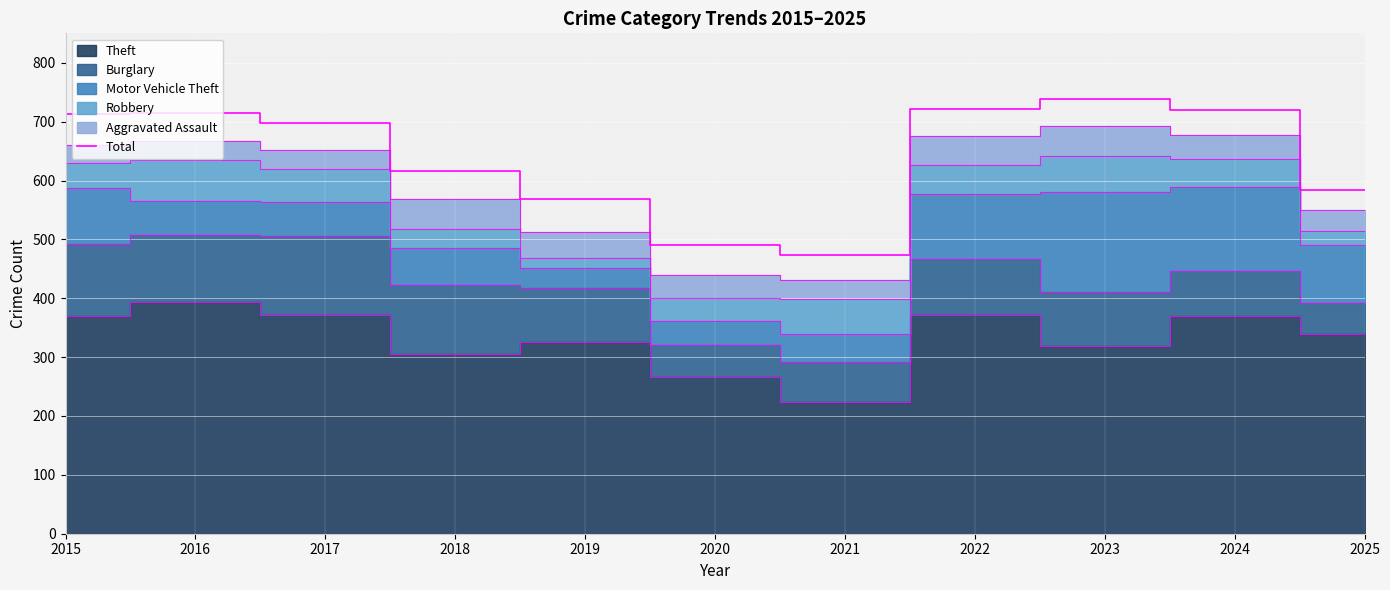

Which category has the lowest value across all series?

2021